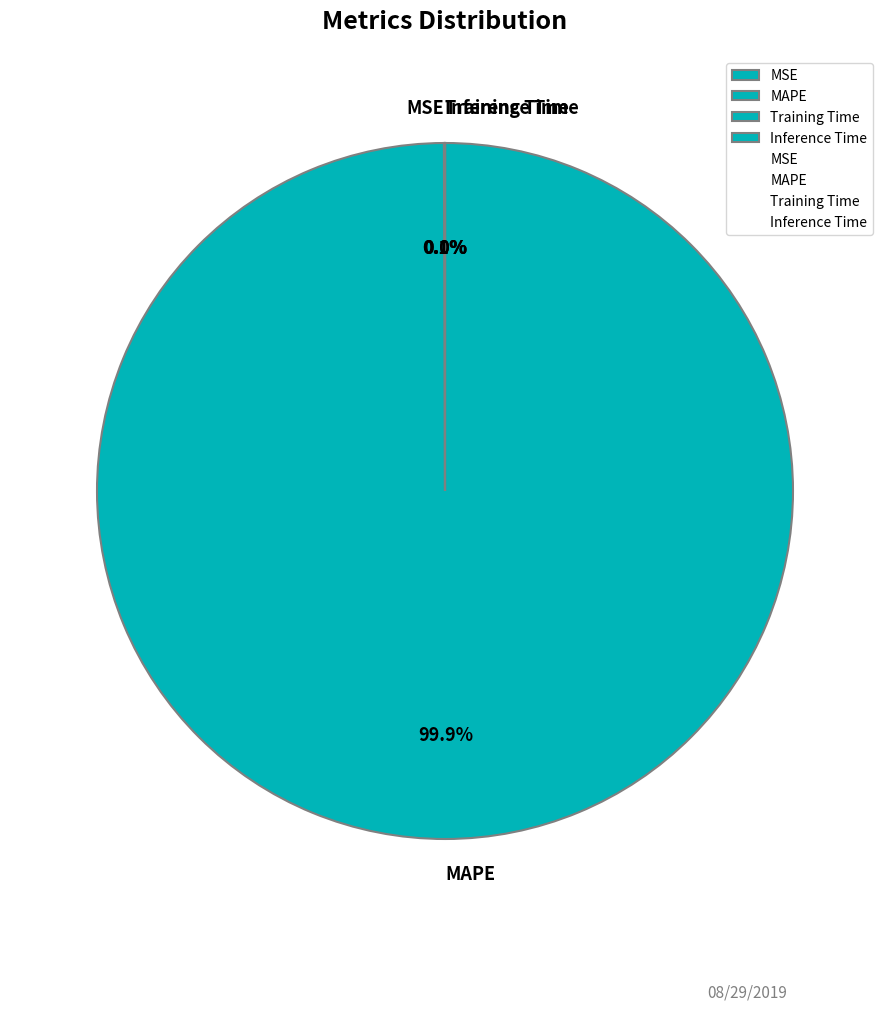

Is MAPE the majority of the pie?

Yes